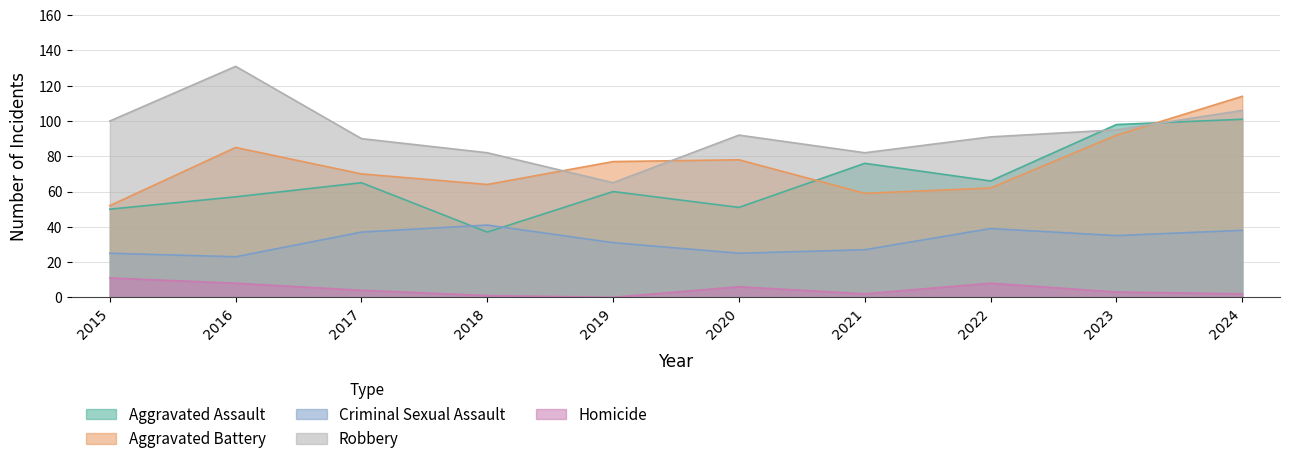

Rank the series by their maximum value, from lowest to highest.

Homicide, Criminal Sexual Assault, Aggravated Assault, Aggravated Battery, Robbery